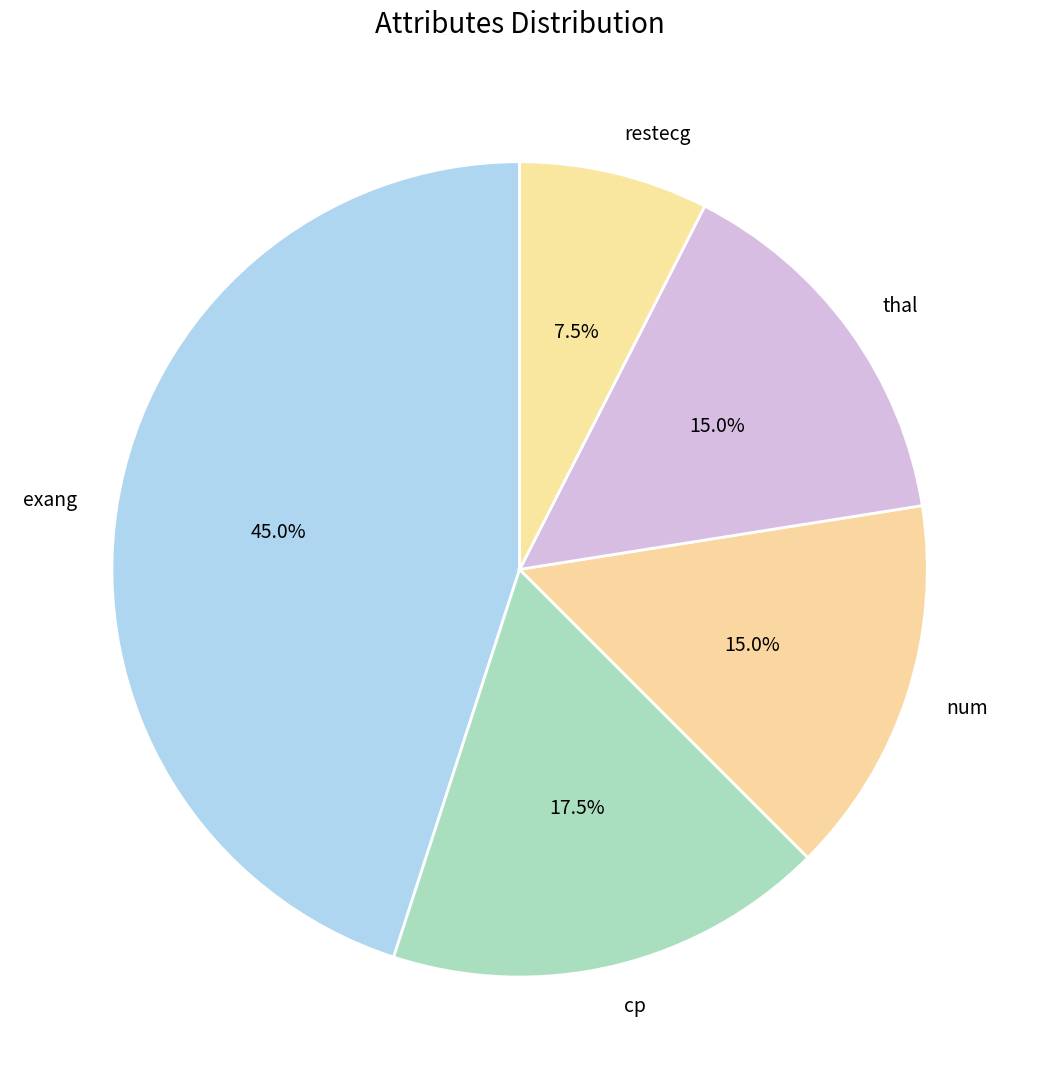

What is the smallest slice in the pie chart?

restecg